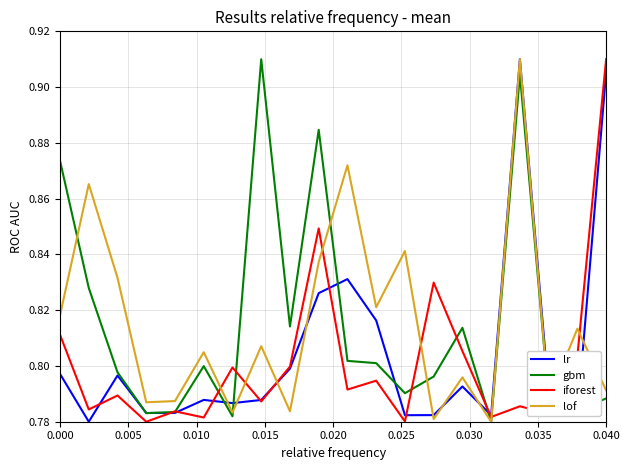

Does the chart display data point markers on the line(s)?

No